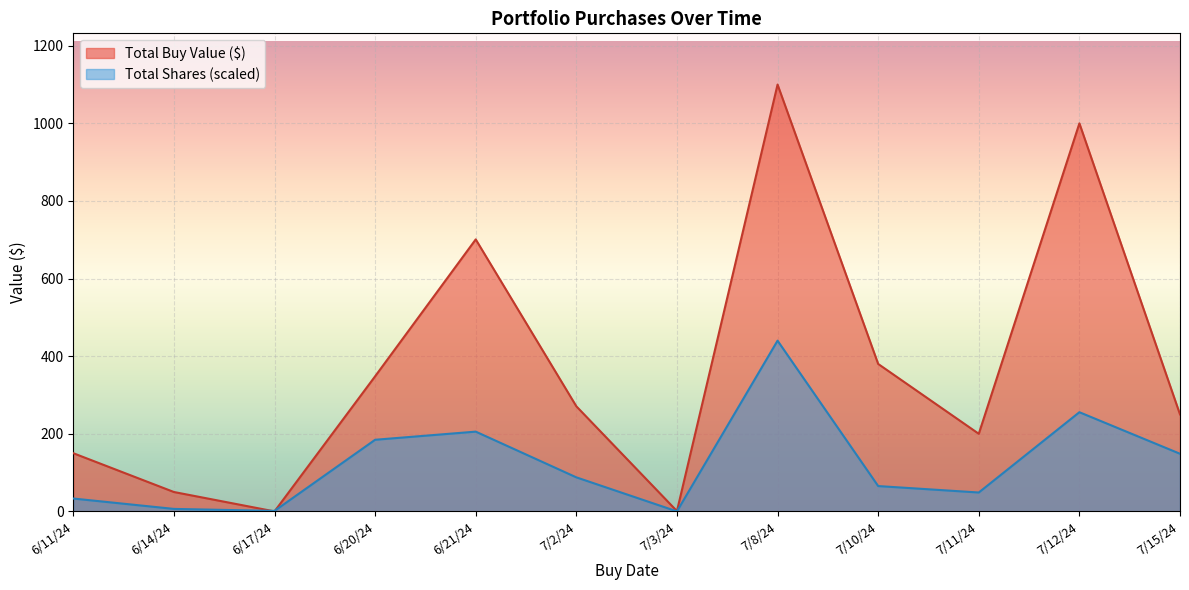

The Total Buy Value ($/date) series shows 304.5 at 7/3/24. True or false?

False